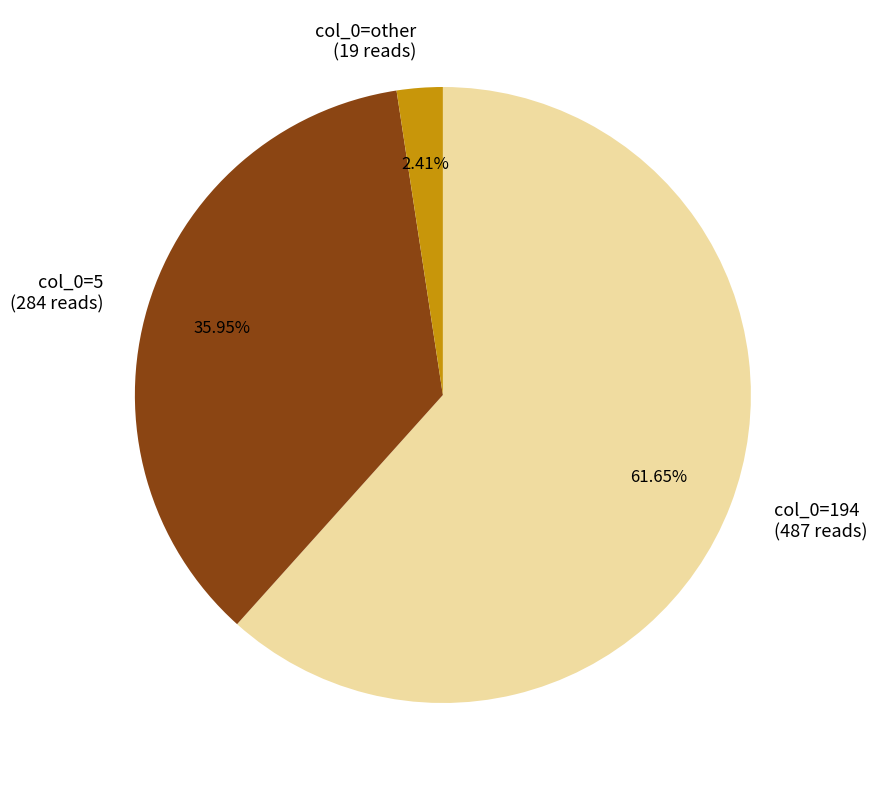

Combined, do col_0=5 (284 reads) and col_0=194 (487 reads) account for over 50%?

Yes